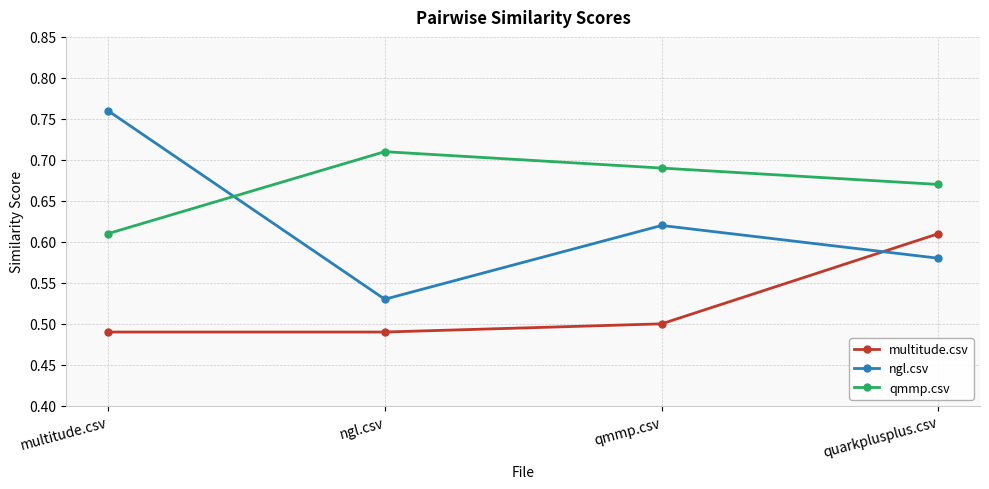

Is it true that multitude.csv equals 0.8 at ngl.csv?

False